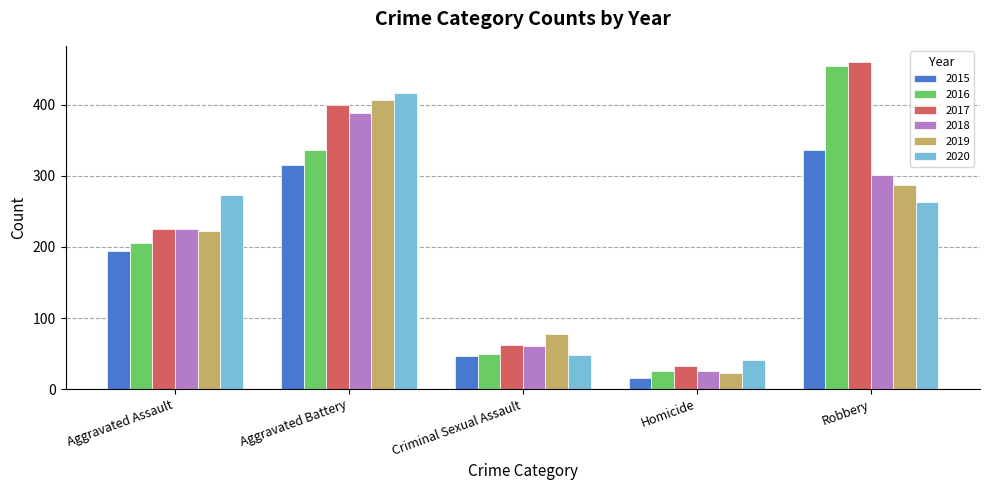

Reading left to right, extract all data points from this chart.

2015: Aggravated Assault=194	Aggravated Battery=316	Criminal Sexual Assault=46	Homicide=15	Robbery=337
2016: Aggravated Assault=206	Aggravated Battery=336	Criminal Sexual Assault=50	Homicide=26	Robbery=454
2017: Aggravated Assault=225	Aggravated Battery=400	Criminal Sexual Assault=62	Homicide=33	Robbery=460
2018: Aggravated Assault=225	Aggravated Battery=389	Criminal Sexual Assault=60	Homicide=25	Robbery=301
2019: Aggravated Assault=223	Aggravated Battery=407	Criminal Sexual Assault=77	Homicide=22	Robbery=287
2020: Aggravated Assault=273	Aggravated Battery=416	Criminal Sexual Assault=48	Homicide=41	Robbery=263